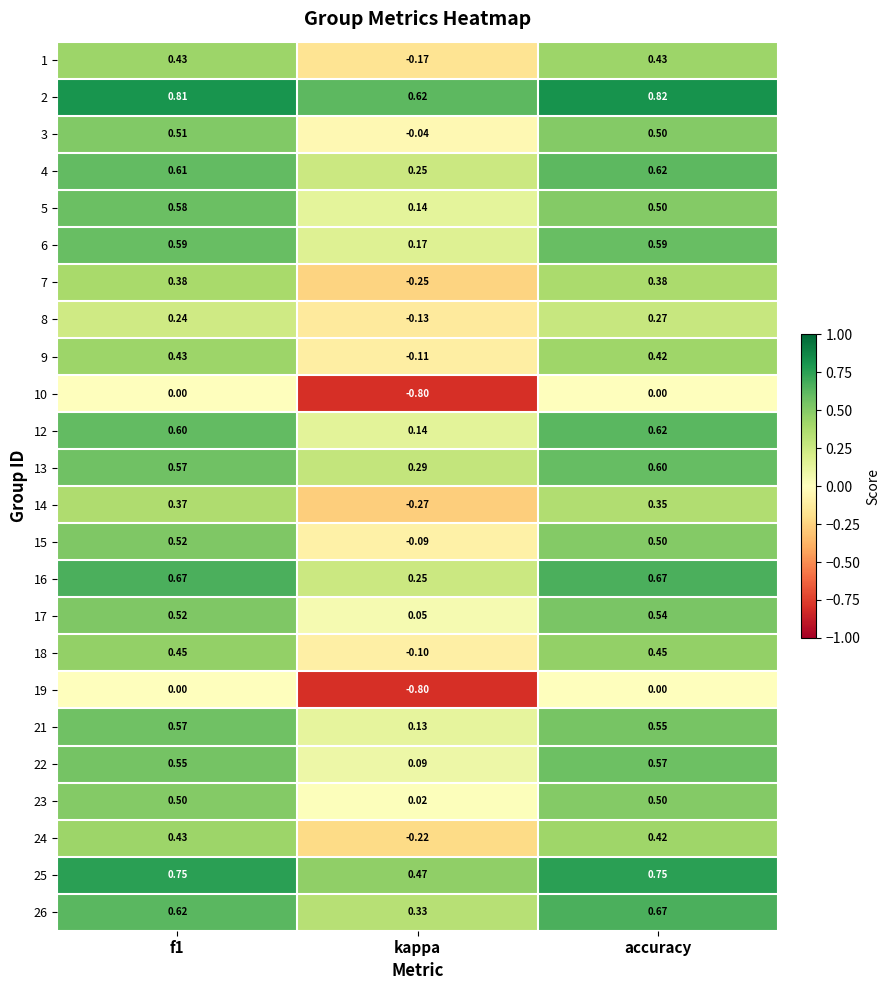

Where is 17 nearest to the value 0?

kappa